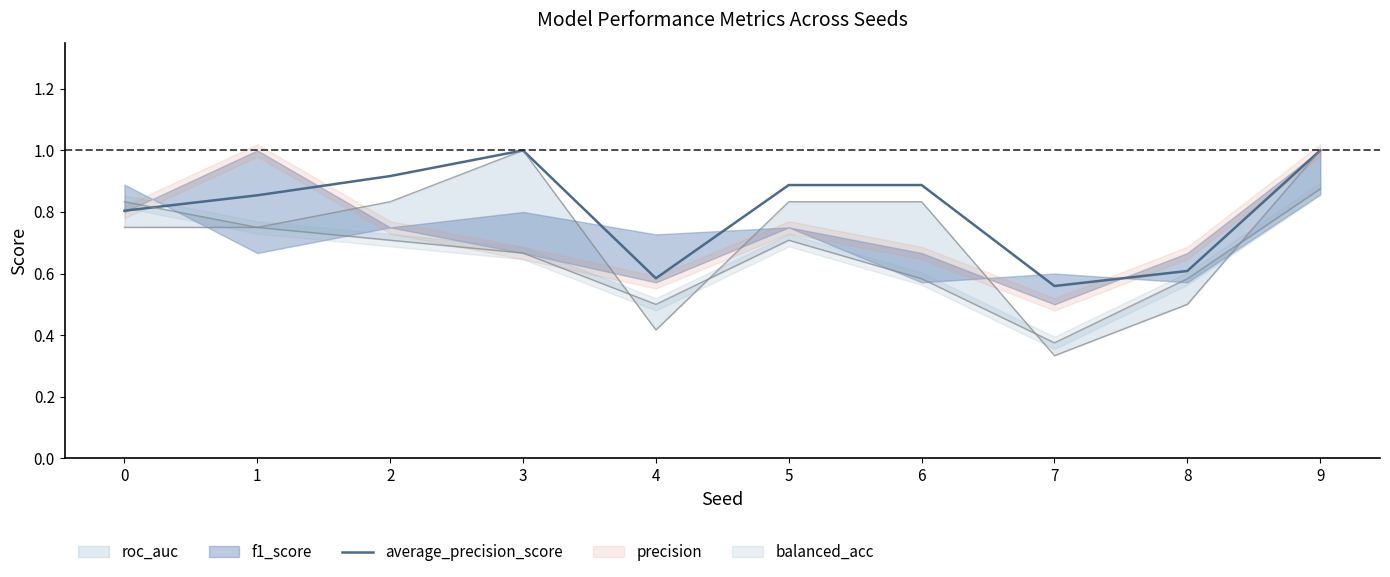

The value at 7 is 0.2. True or false?

False